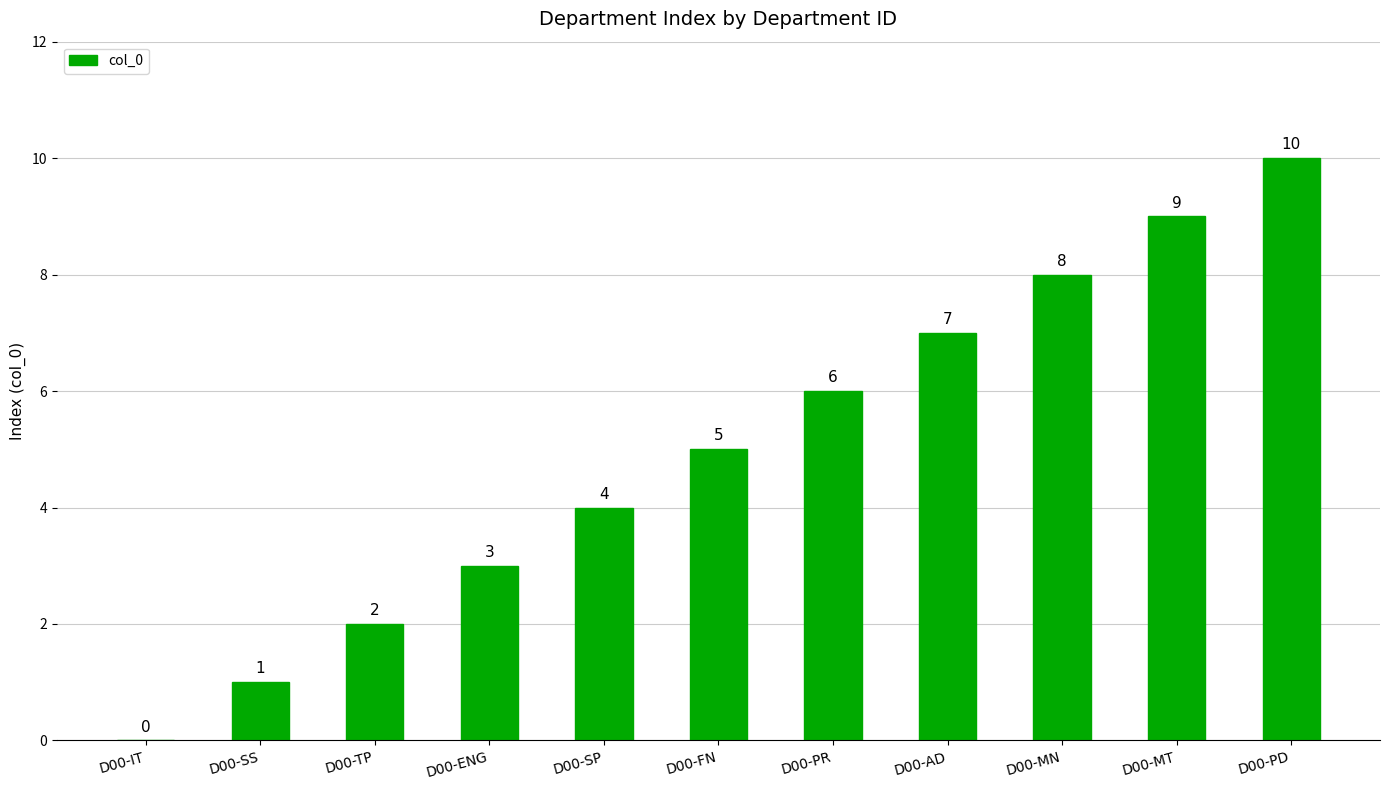

Which has a higher value, D00-SS or D00-MT?

D00-MT